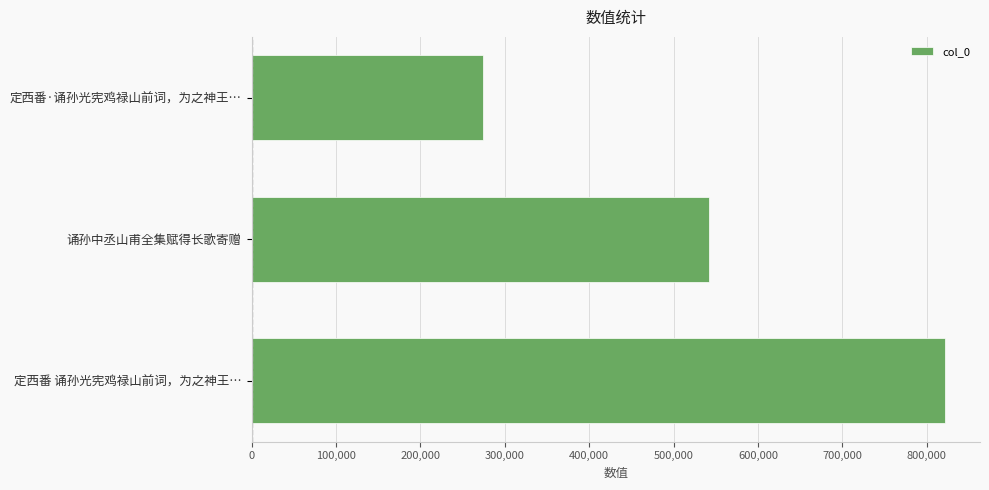

What value does the data have at 定西番·诵孙光宪鸡禄山前词，为之神王…?

274516